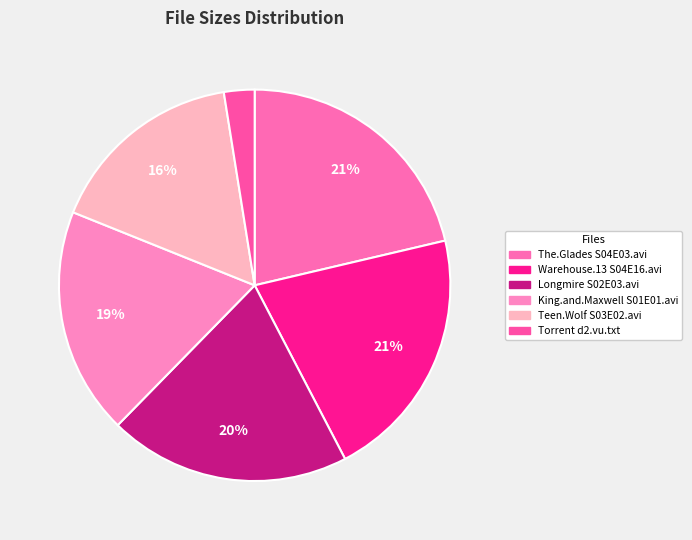

To the nearest percent, what is the average slice percentage?

17%